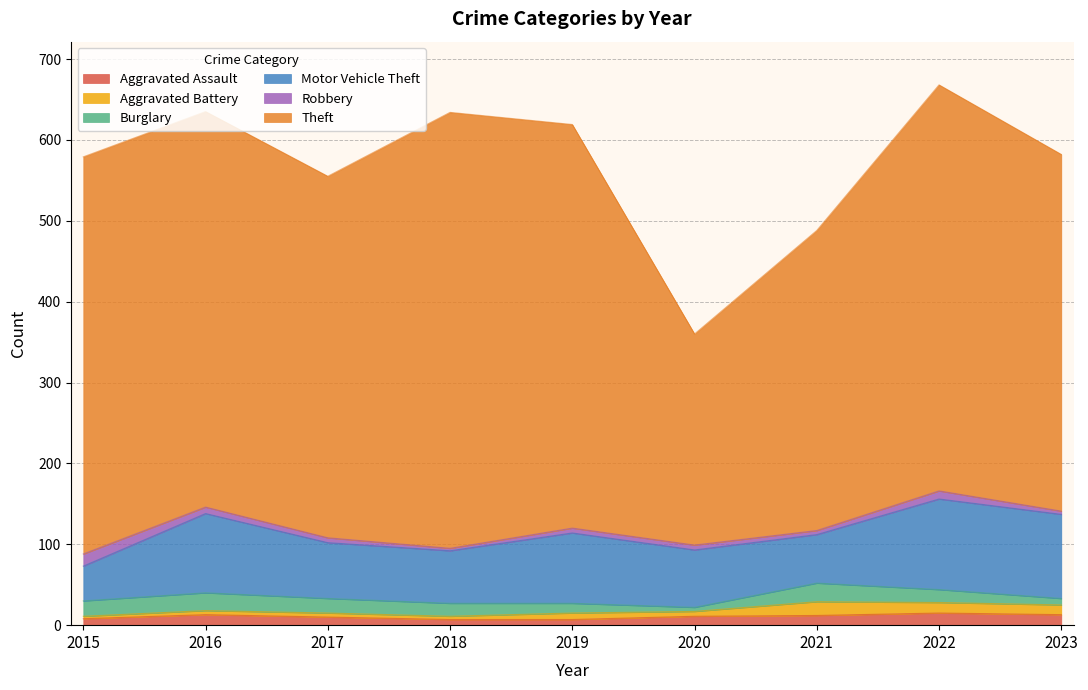

In Robbery, how many points are lower than both neighbors (excluding endpoints)?

2